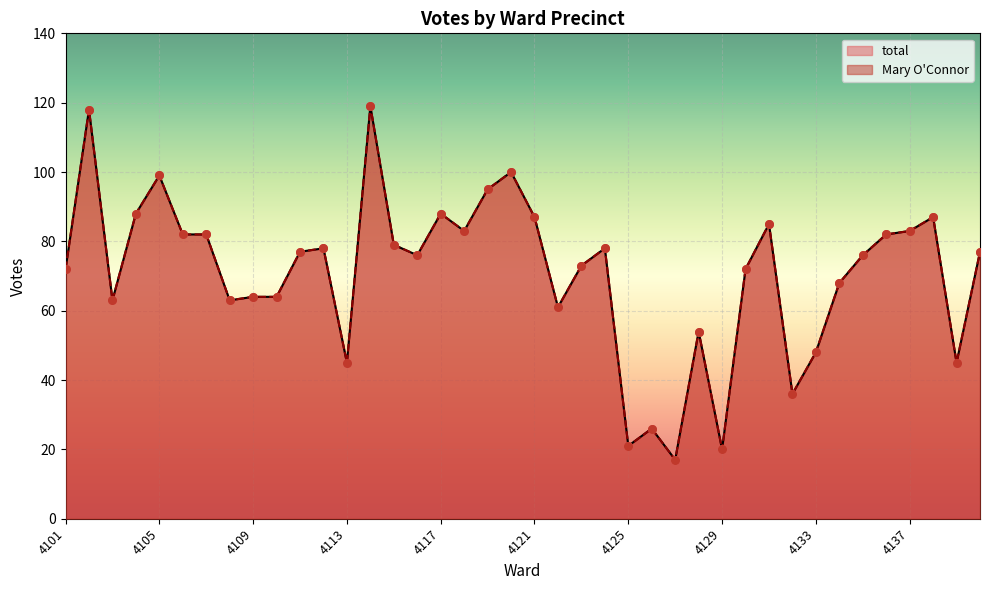

What is the total value across all series at 4101?

144